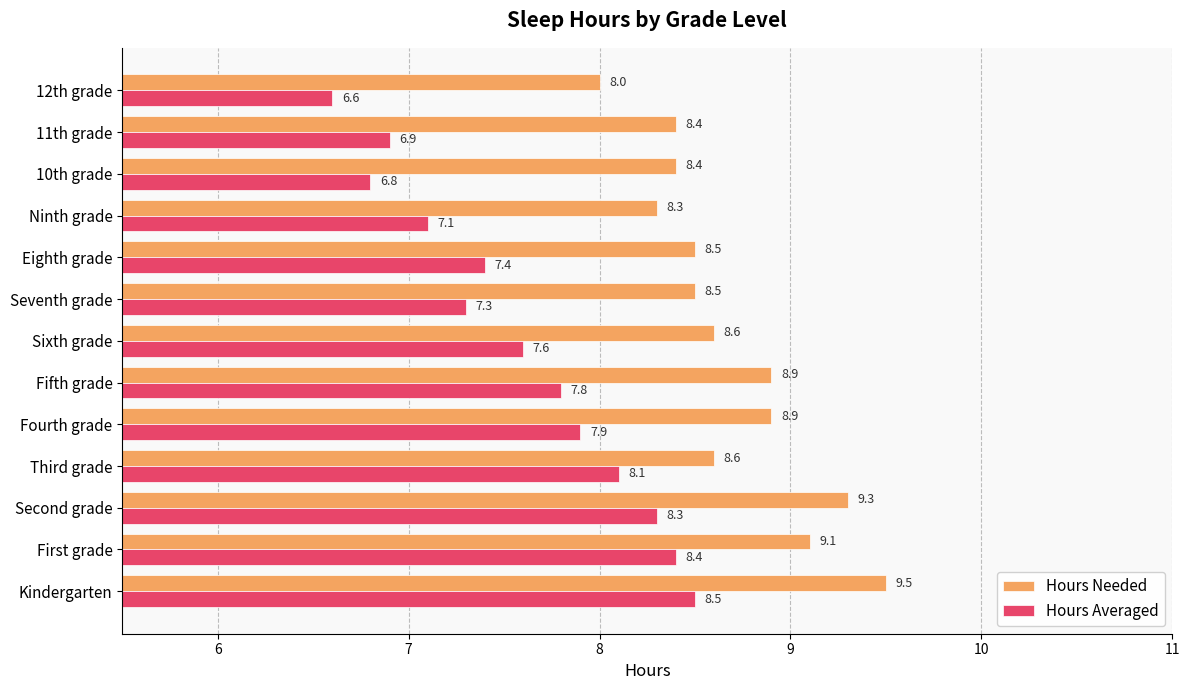

What is the sum of the Hours Averaged values at Ninth grade and Third grade?

15.2